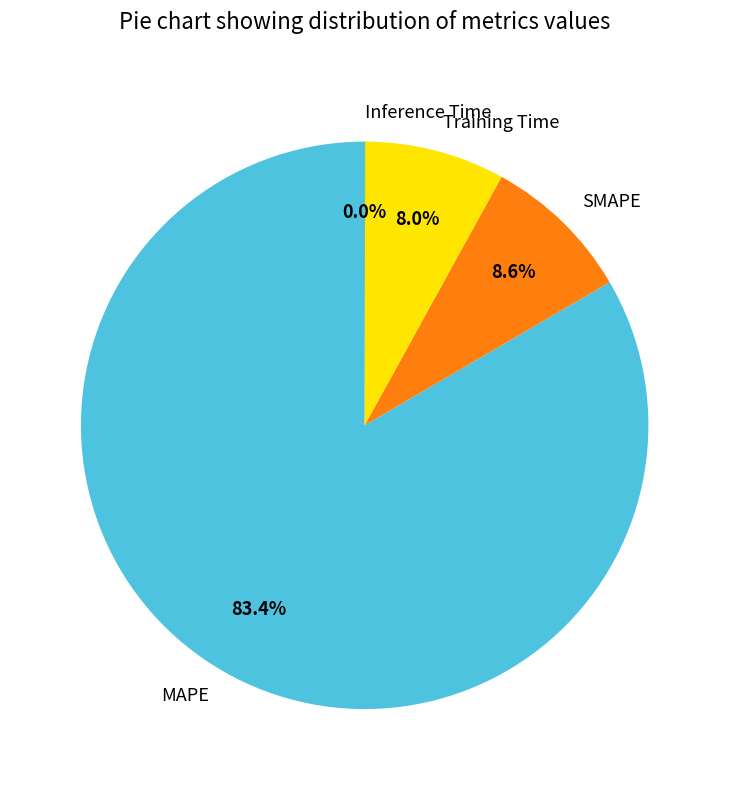

Is there any slice that represents more than half of the pie?

Yes